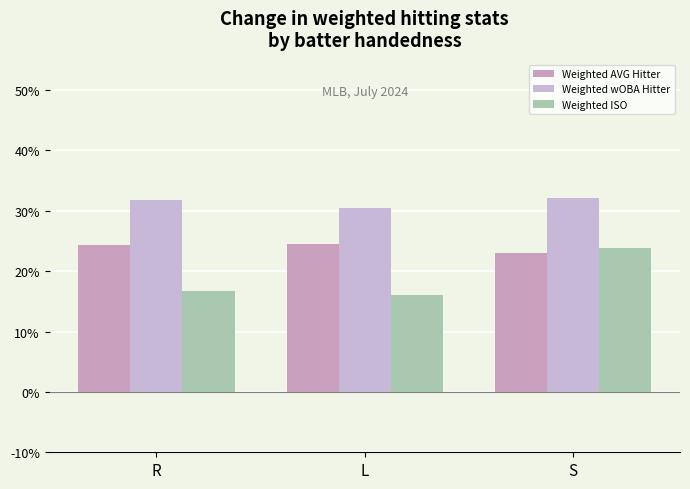

Which category has the lowest value in the Weighted ISO series?

L